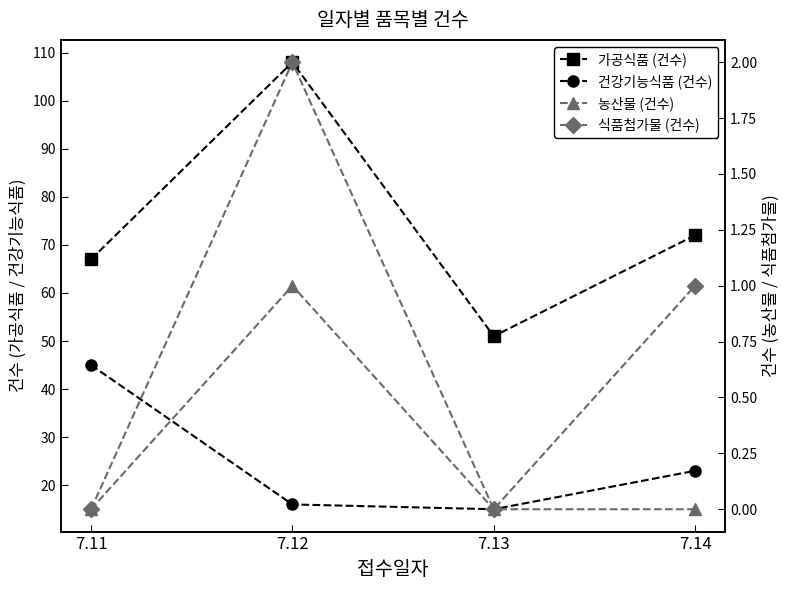

At how many categories does at least one series exceed 45?

4